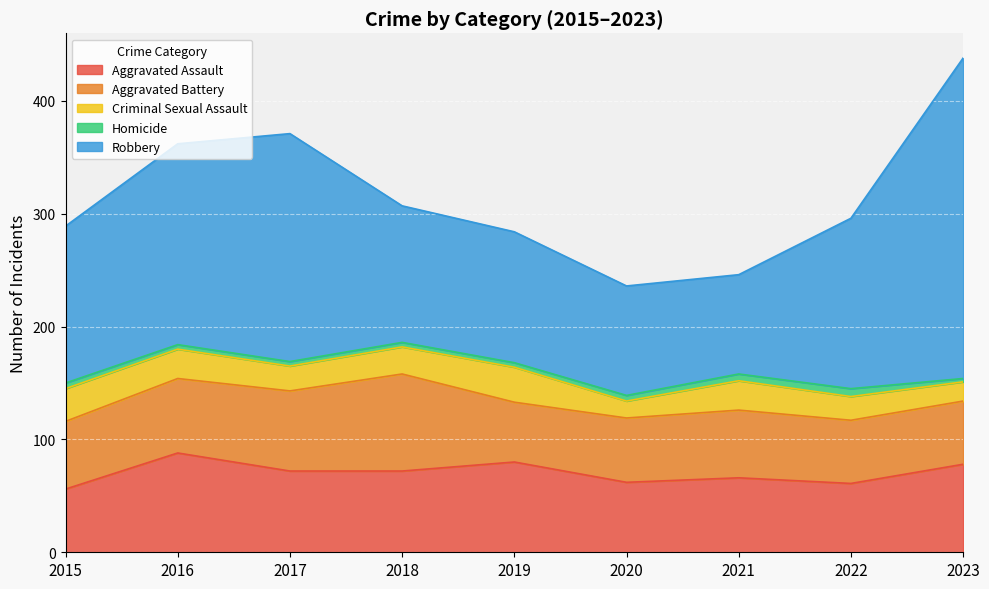

True or false: Criminal Sexual Assault has a value of 22 at 2020.

False